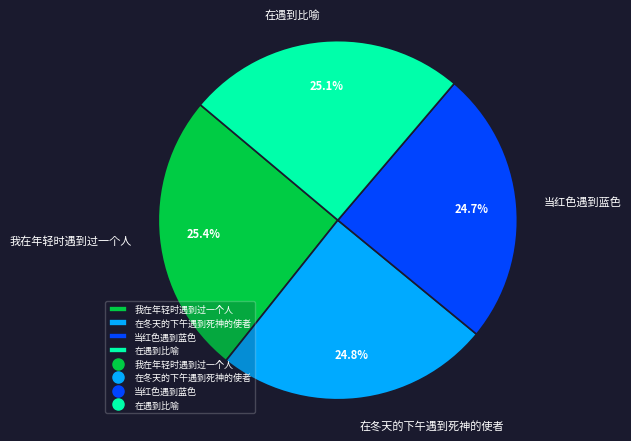

Is there any slice that represents more than half of the pie?

No